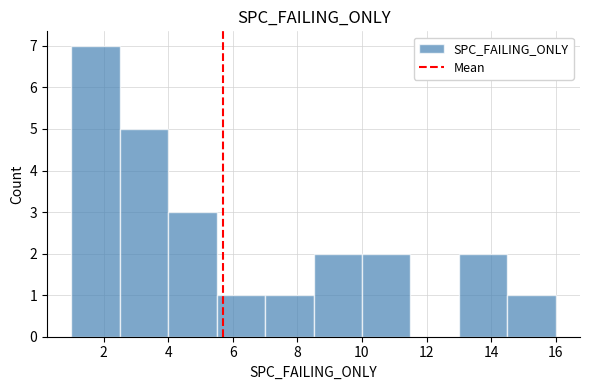

What is the height of the bar covering 13.0 to 14.5 on the x-axis? Neither the bar edges nor the heights are printed on the chart, so give them approximately, as read against the axes.

2